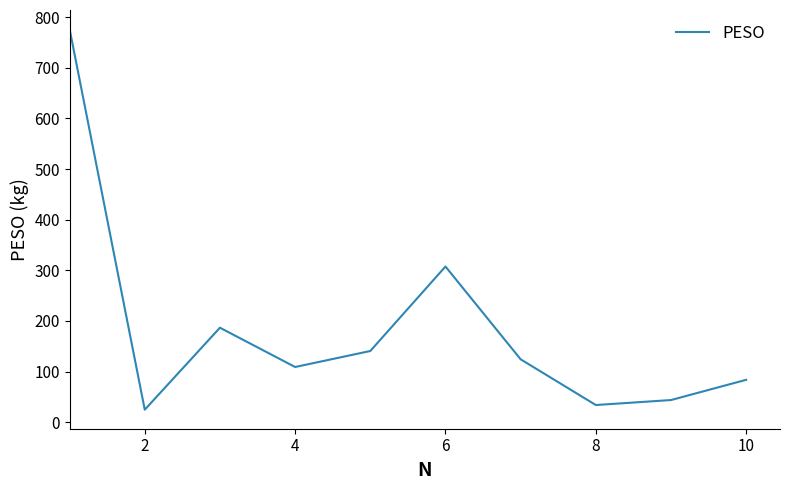

What is the minimum value shown in the chart?

24.8